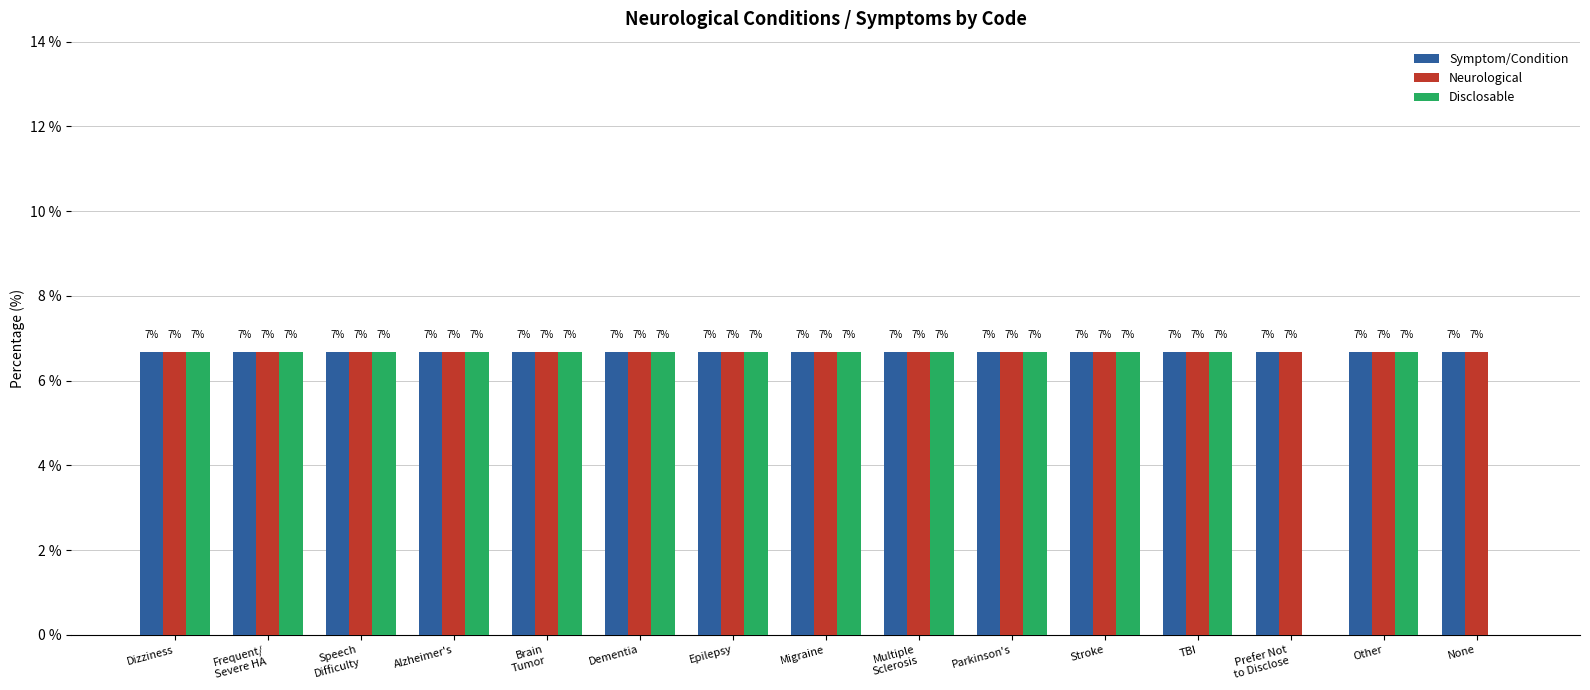

Does the chart contain stacked bars?

No